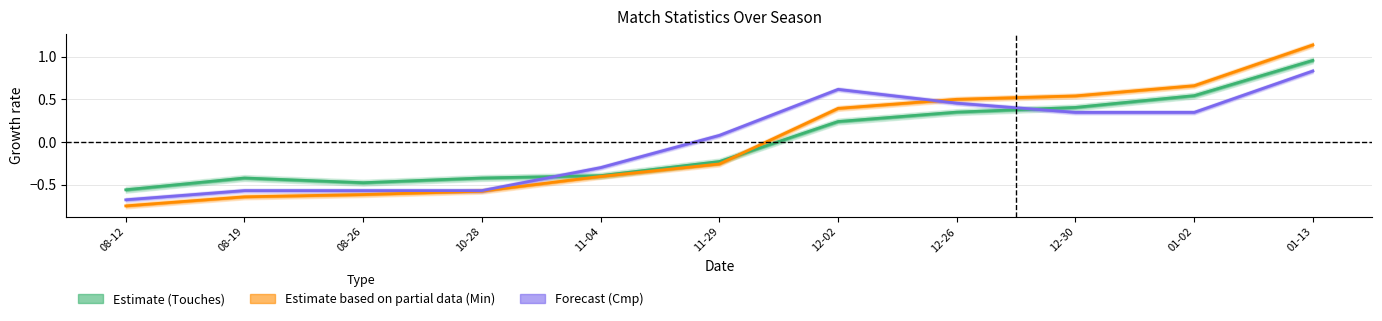

At which label does Forecast (Cmp) first exceed 0?

11-29